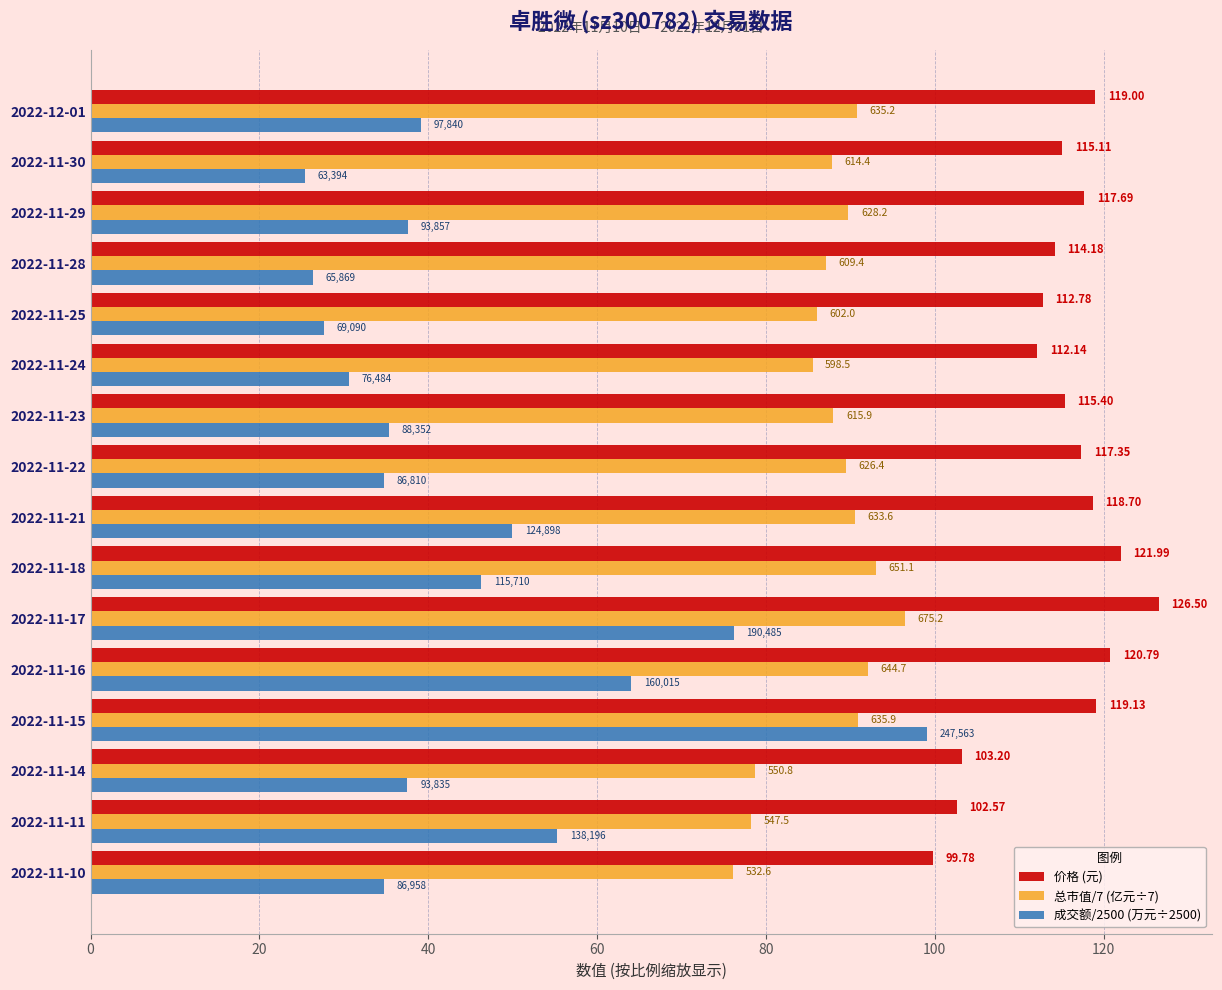

What are all the series names shown in the legend?

价格 (元), 总市值/7 (亿元÷7), 成交额/2500 (万元÷2500)